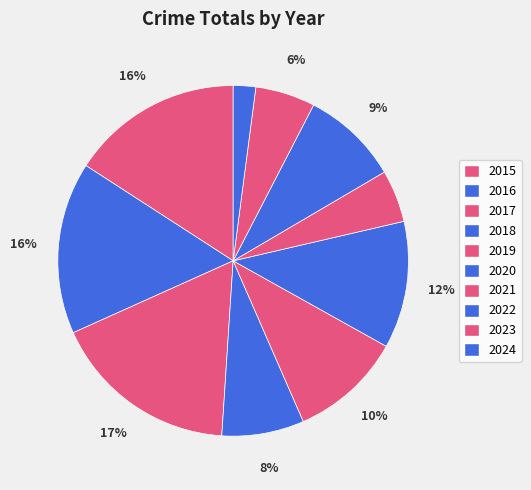

How many segments does this pie chart have?

10